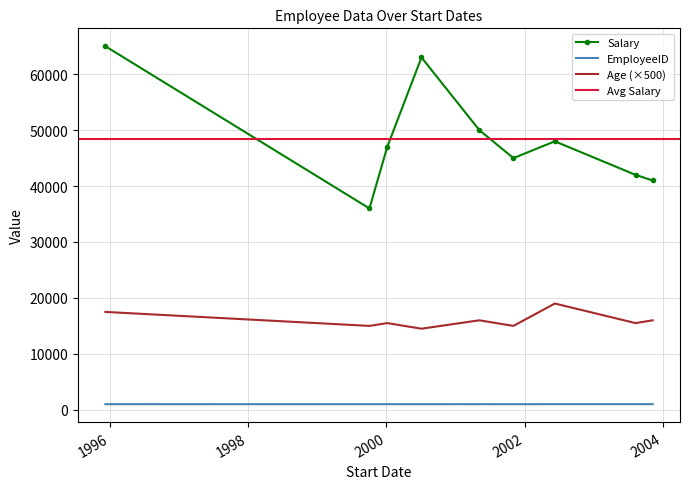

Which has a higher value, 2000-01-05 or 1999-10-03?

2000-01-05